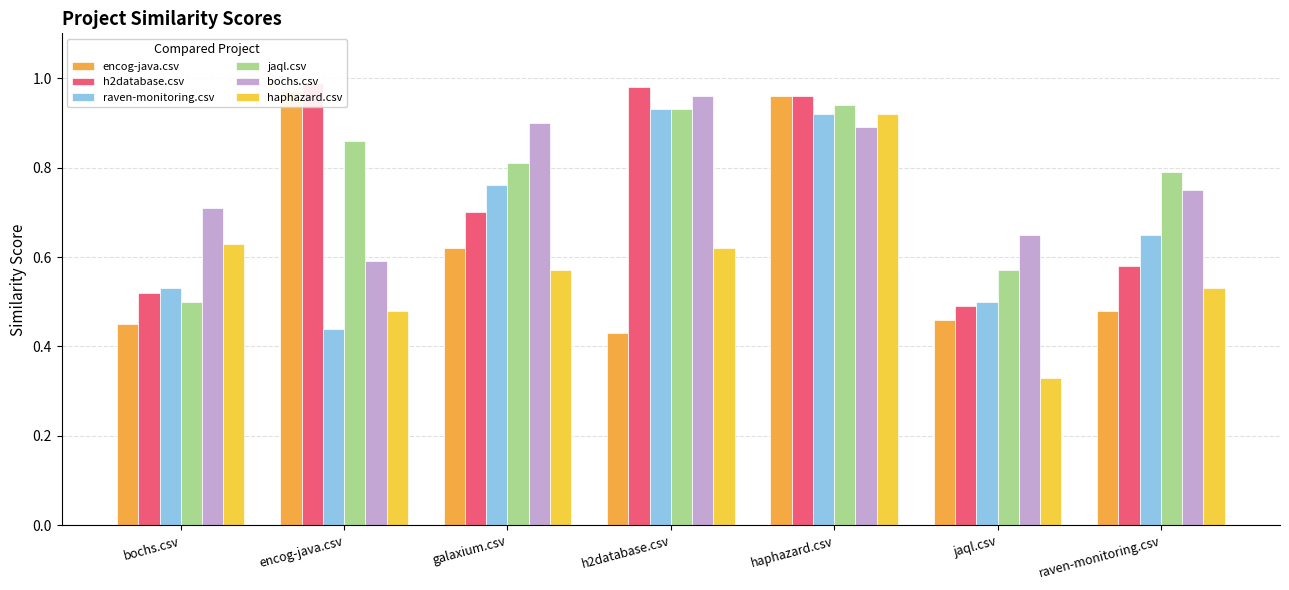

What is the difference between the maximum and minimum values in the haphazard.csv series?

0.6